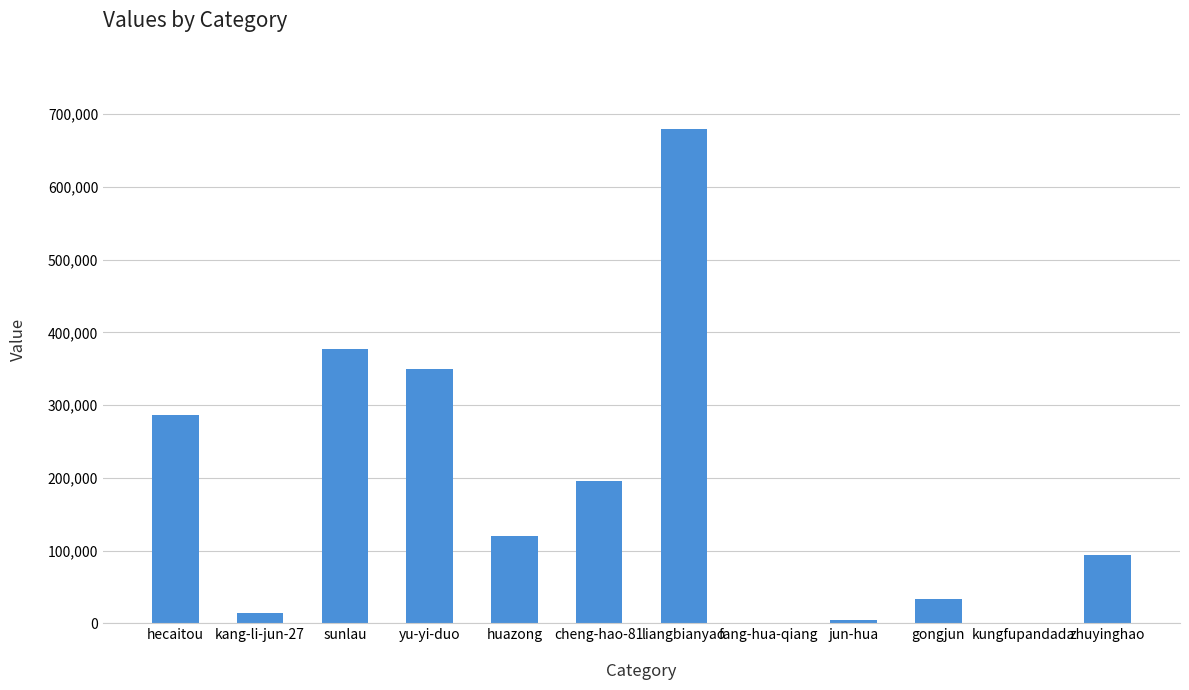

What is the change in value from hecaitou to huazong?

-165854